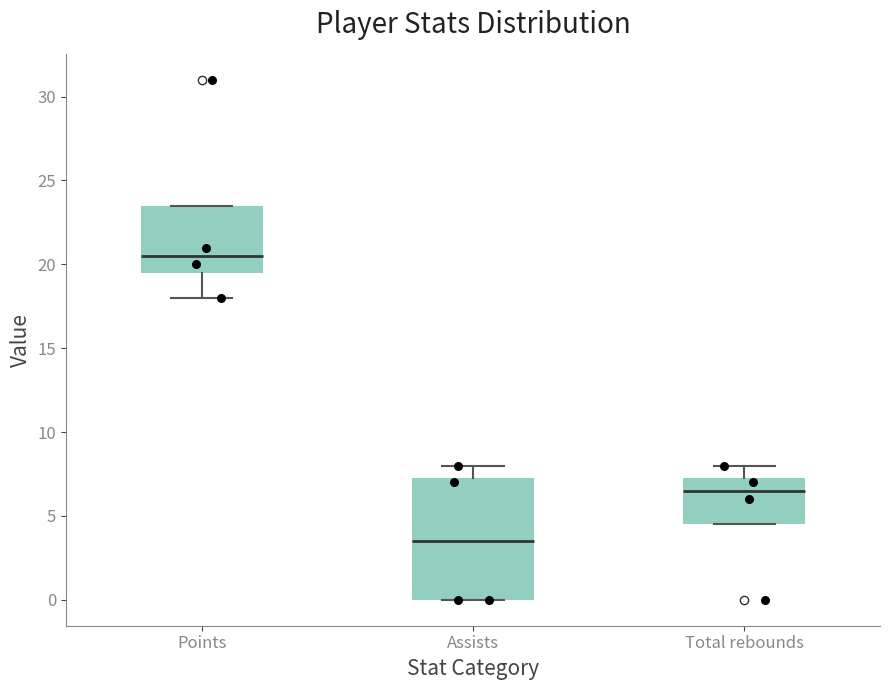

Reading left to right, read every box against the y-axis: the position of its median line, the range the box covers, and the ends of its whiskers. The values are not printed on the chart, so give them approximately, as read against the axis.

Points: median 20.5, box 19.5 to 23.5, whiskers 18.0 to 23.5
Assists: median 3.5, box 0.0 to 7.5, whiskers 0.0 to 8.0
Total rebounds: median 6.5, box 4.5 to 7.5, whiskers 4.5 to 8.0